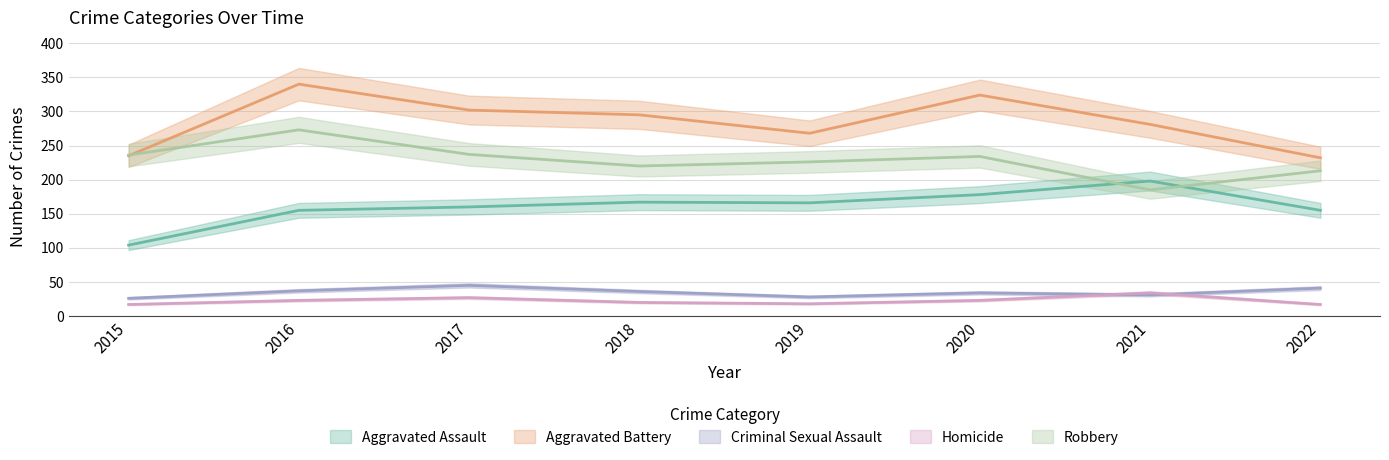

How many values in the Aggravated Assault series exceed 166?

3